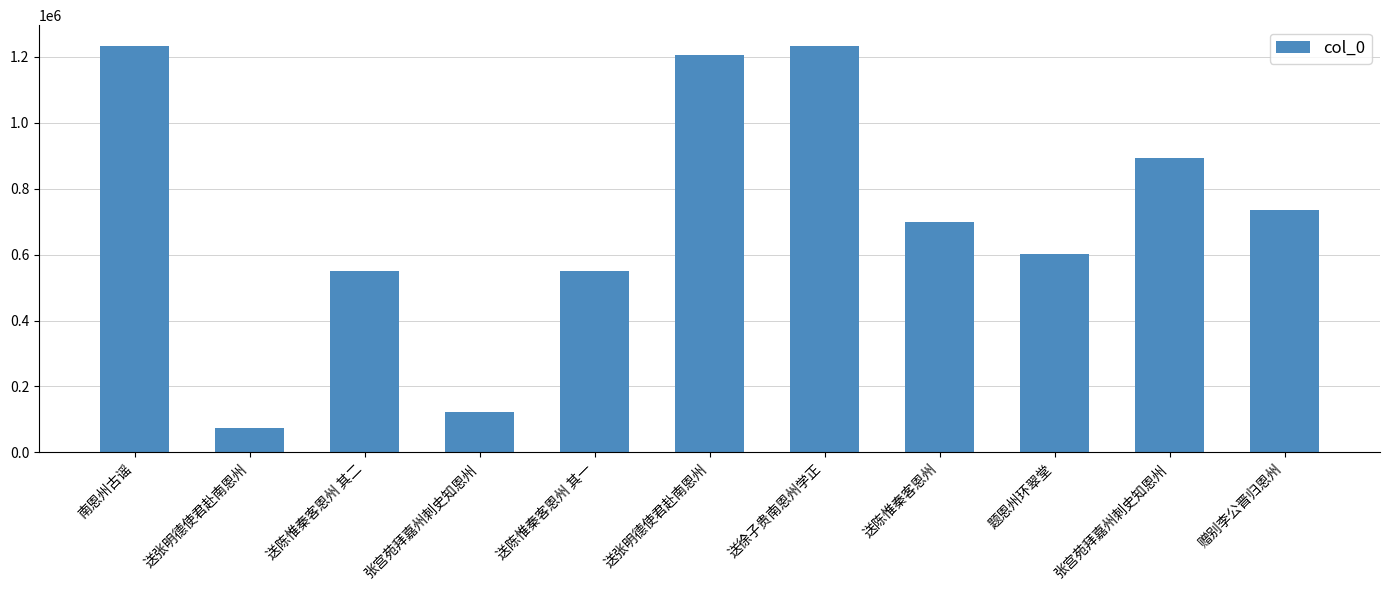

Is it true that the value at 送陈惟秦客恩州 其一 is 551405?

True